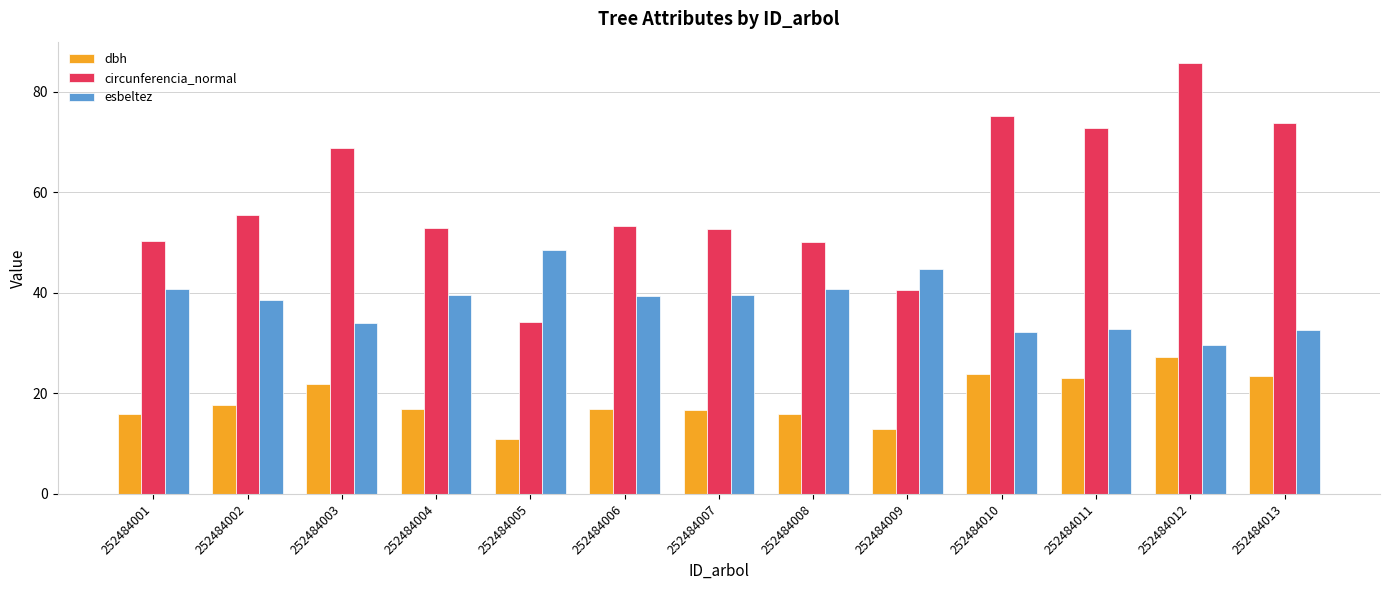

What is the value of the circunferencia_normal bar at the 1st from the left?

50.3